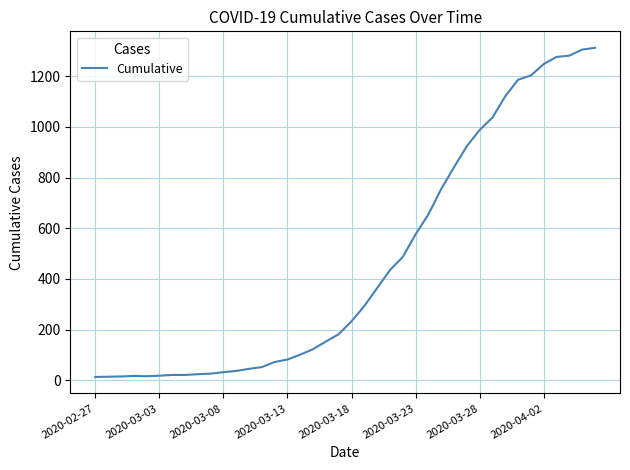

What is the maximum value shown in the chart?

1312